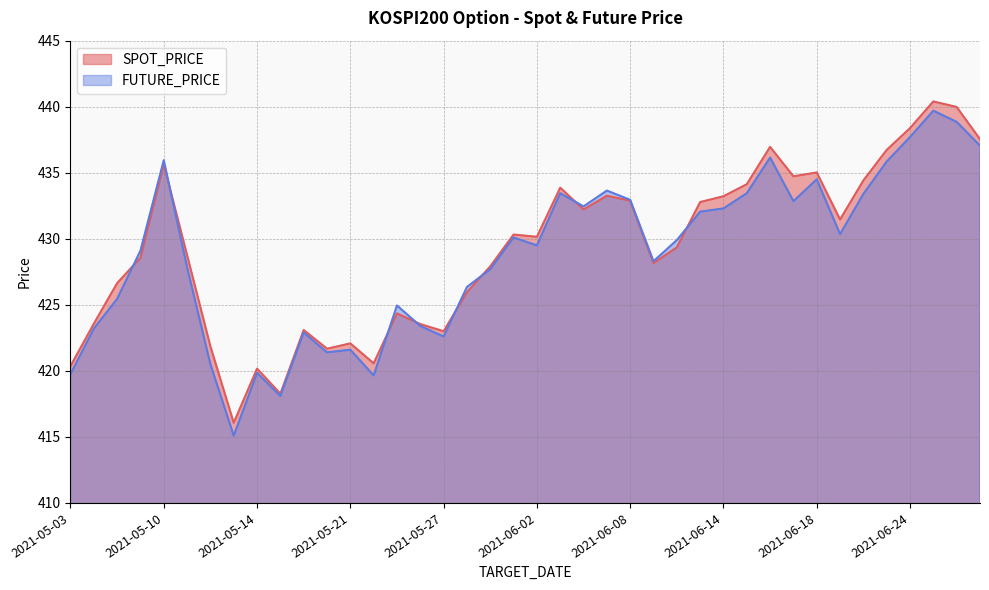

The value of SPOT_PRICE at 2021-05-31 is 561.4. True or false?

False